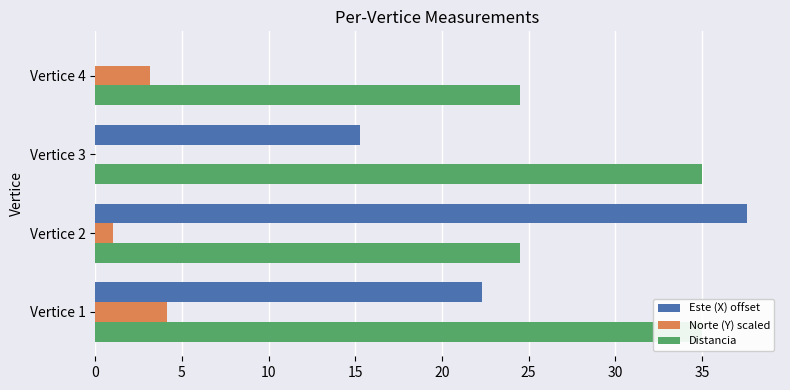

What is the difference between the second highest and second lowest values in the Norte (Y) scaled series?

2.1